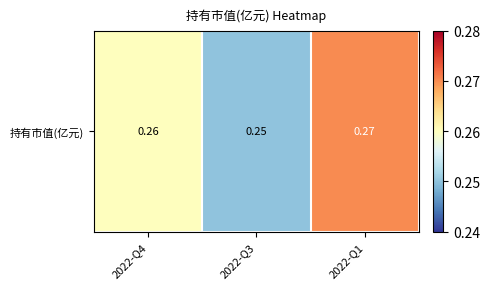

How many values are between 0 and 1?

3